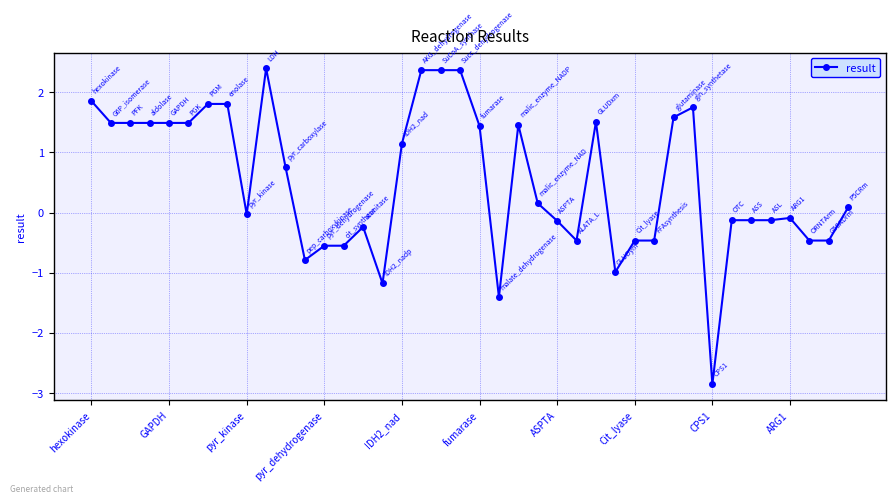

What is the sum of all values?

20.8